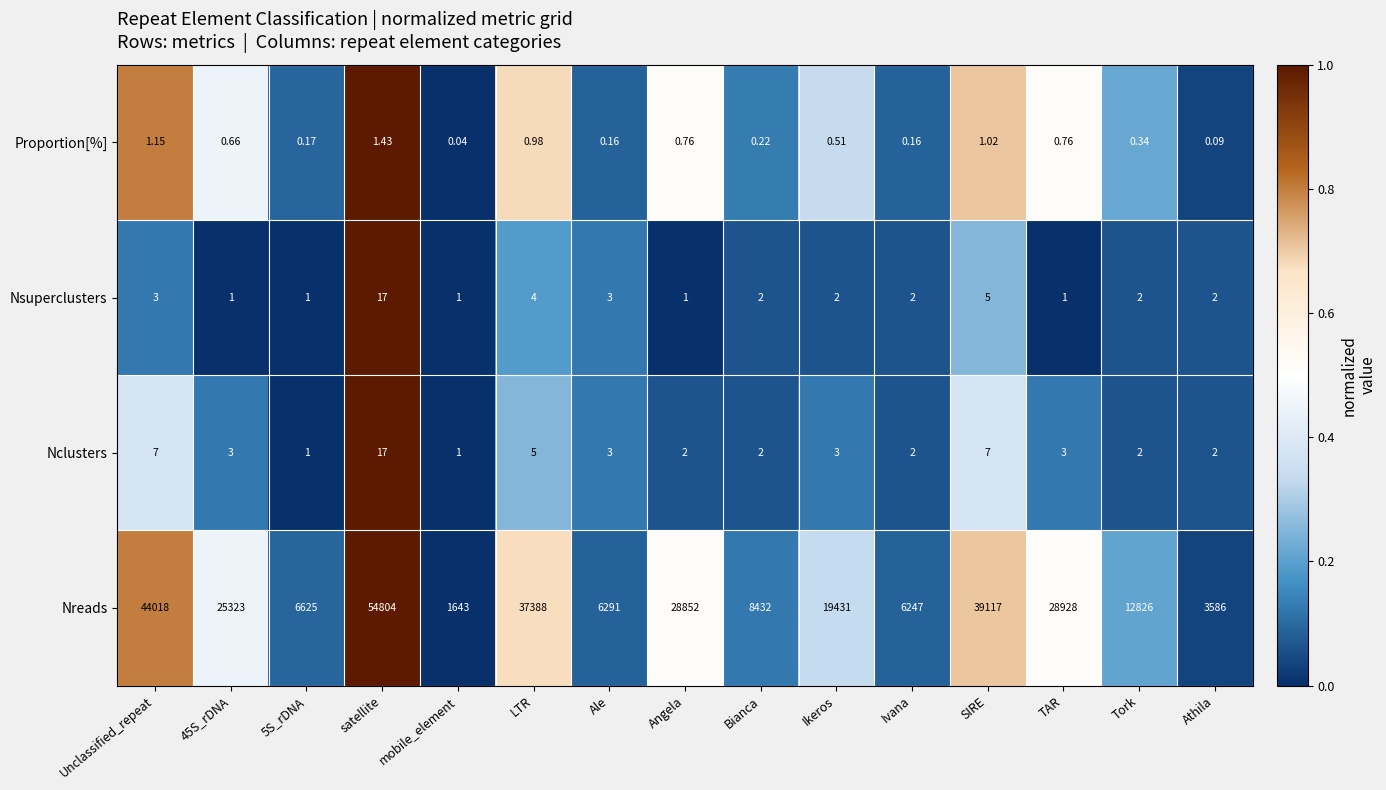

Which series has the widest spread of values?

Nreads